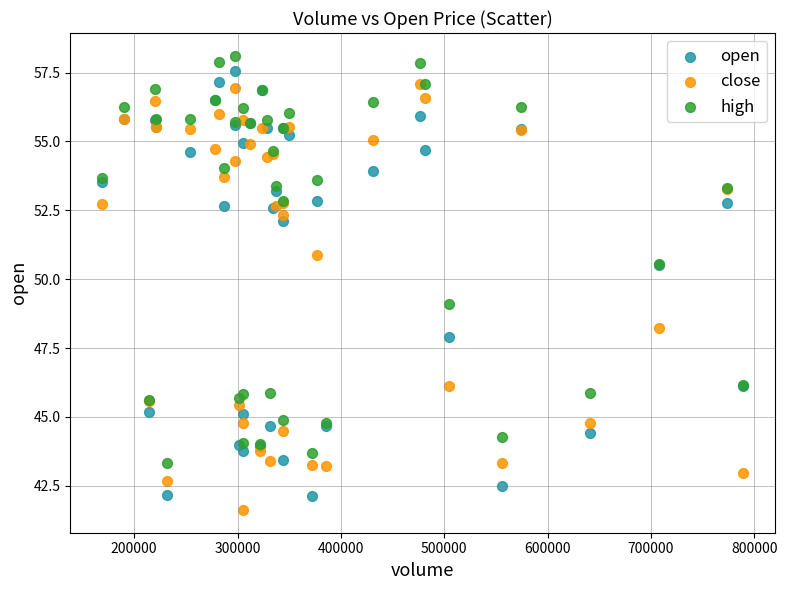

What are all the series names shown in the legend?

open, close, high